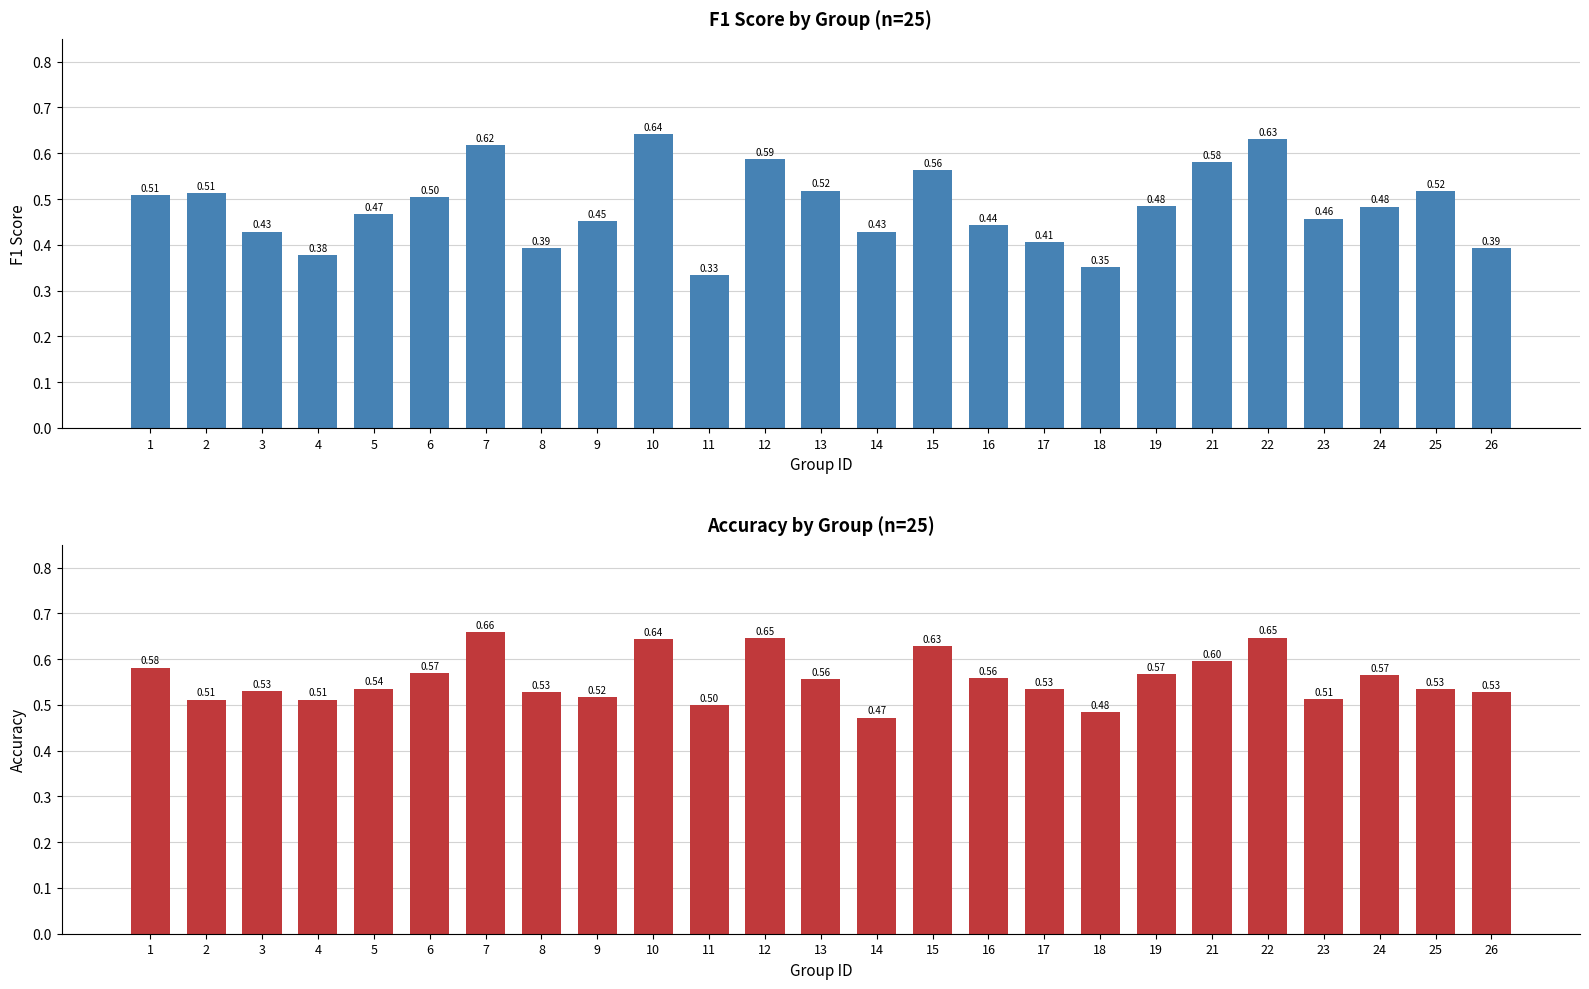

Reading left to right, extract all data points from this chart.

f1: 0.5	0.5	0.4	0.4	0.5	0.5	0.6	0.4	0.5	0.6	0.3	0.6	0.5	0.4	0.6	0.4	0.4	0.4	0.5	0.6	0.6	0.5	0.5	0.5	0.4
accuracy: 0.6	0.5	0.5	0.5	0.5	0.6	0.7	0.5	0.5	0.6	0.5	0.6	0.6	0.5	0.6	0.6	0.5	0.5	0.6	0.6	0.6	0.5	0.6	0.5	0.5